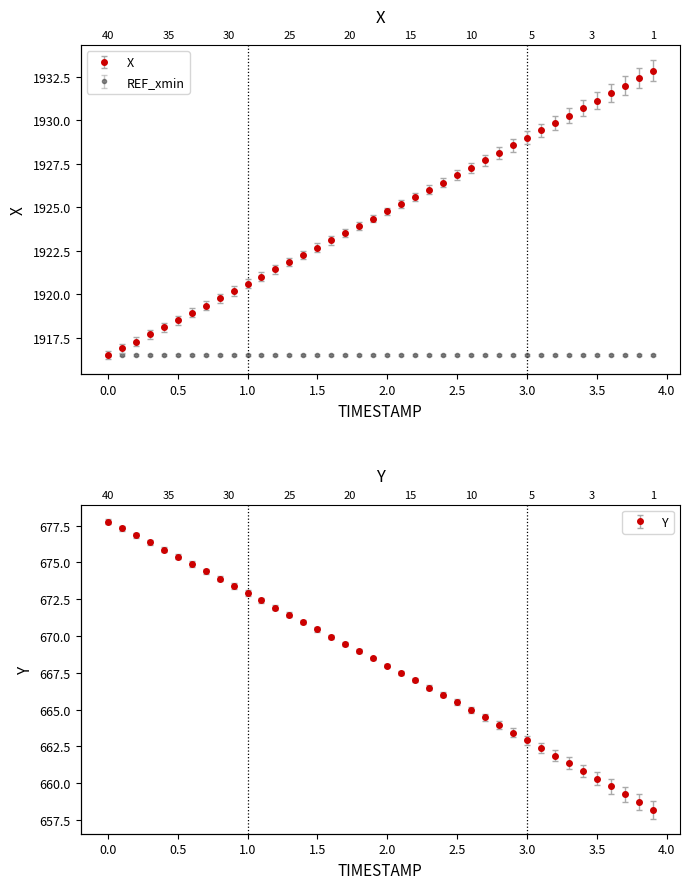

What is the total value across all series at 0.5?

2594.1